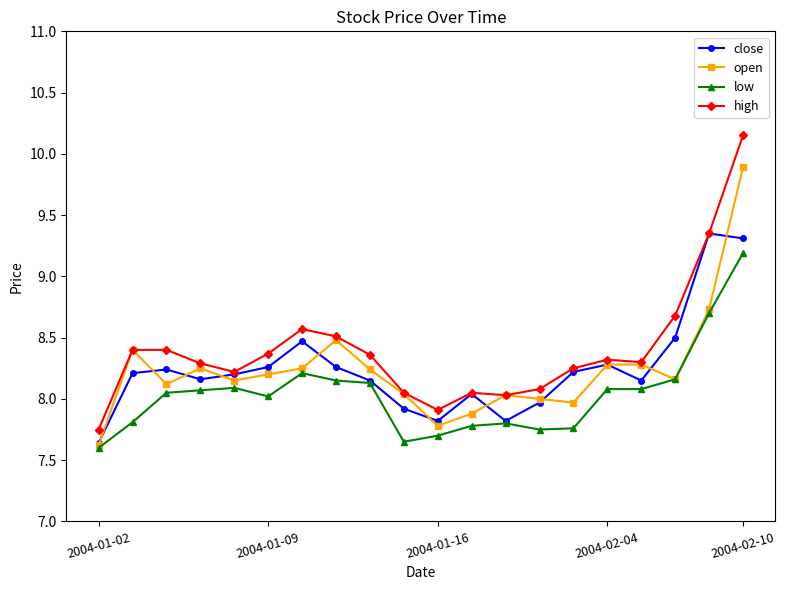

What is the maximum value for low?

9.2